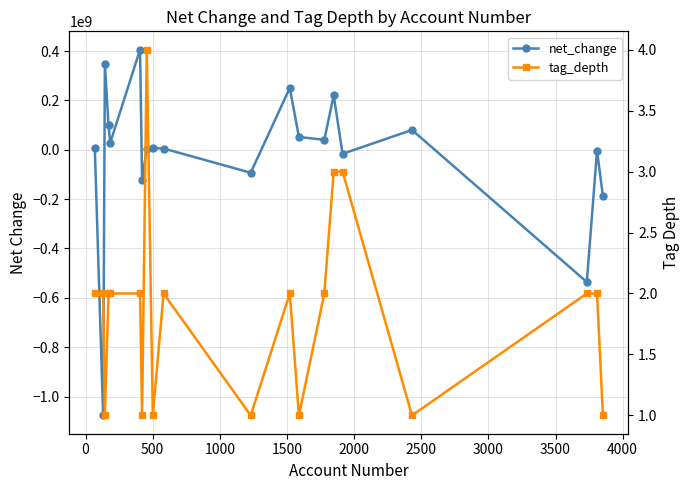

How many distinct data groups are displayed?

2